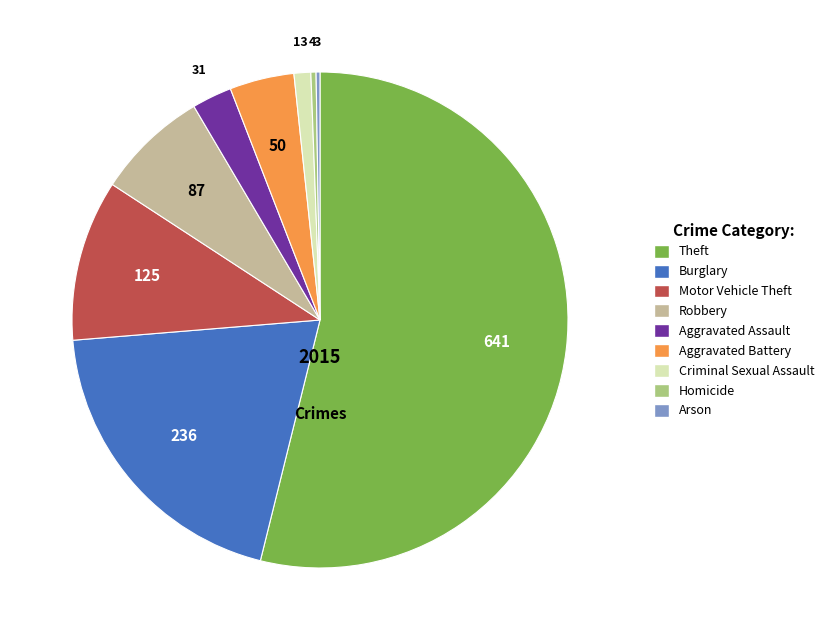

Which category has the biggest portion of the pie?

Theft